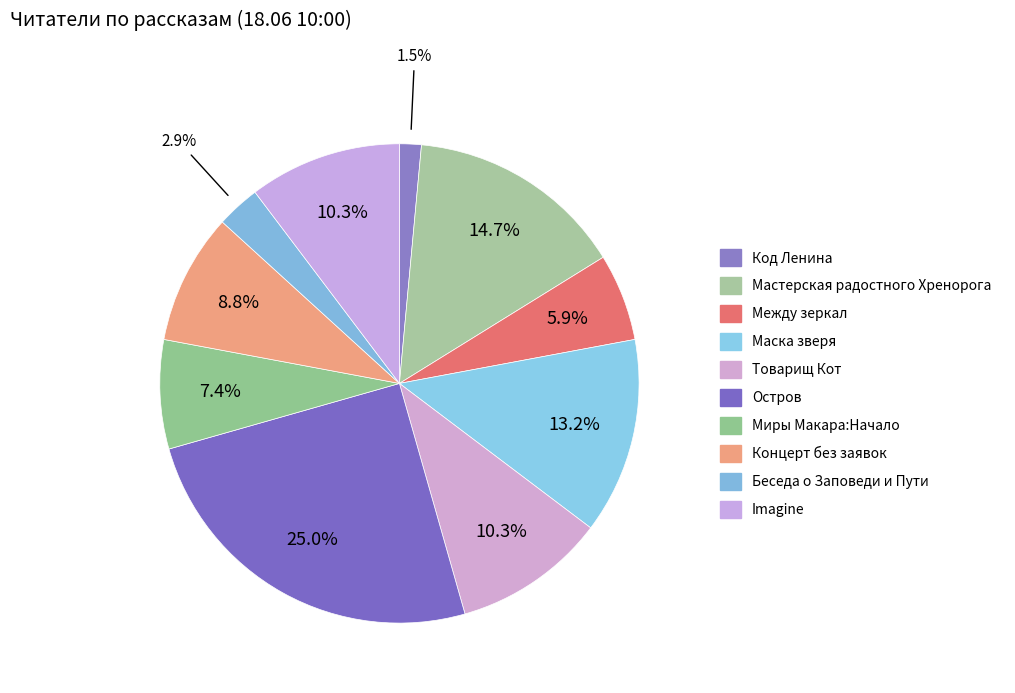

What is the ratio of the value at Между зеркал to the value at Товарищ Кот?

0.6